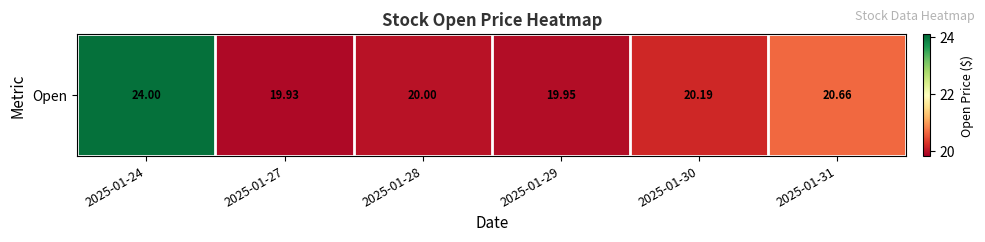

What is the difference between the maximum and minimum values?

4.1